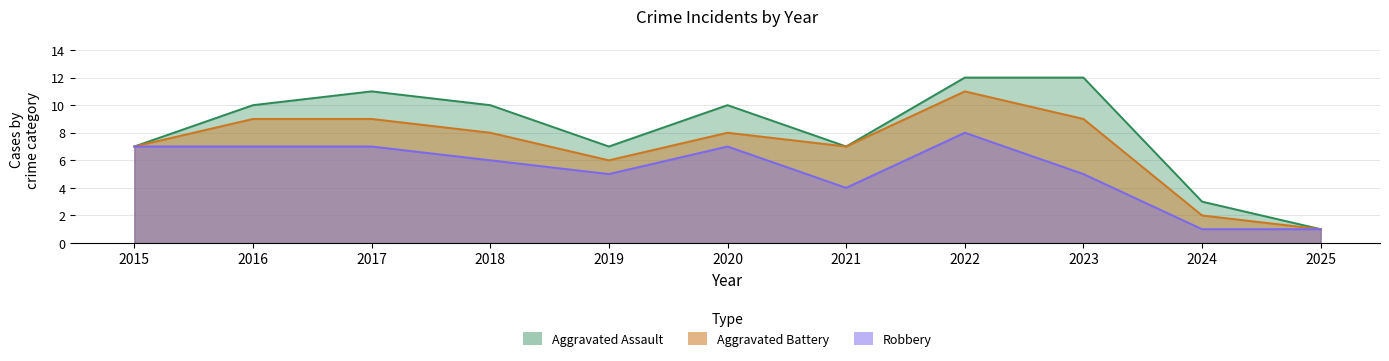

Which series has the largest range (max minus min)?

Total